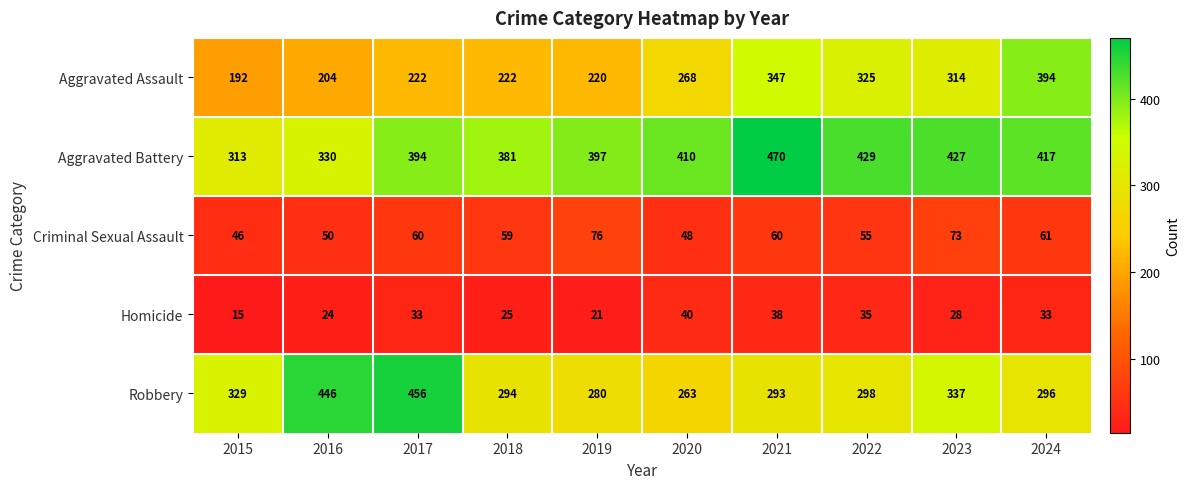

What is the highest value of the Criminal Sexual Assault series?

76